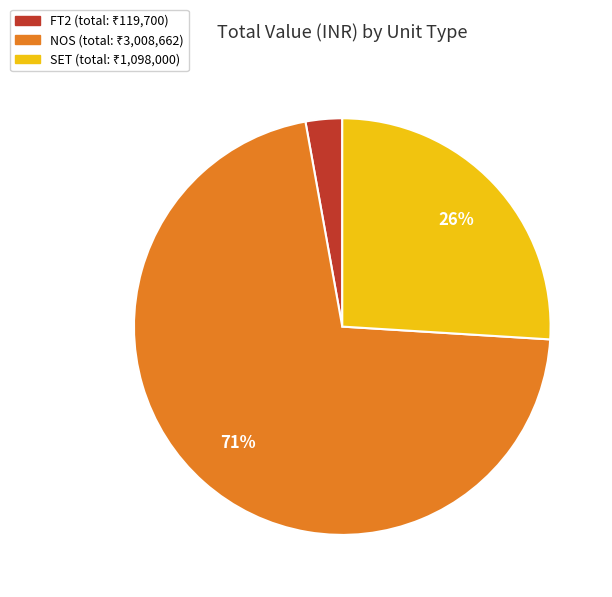

To the nearest percent, what is the average slice percentage?

33%